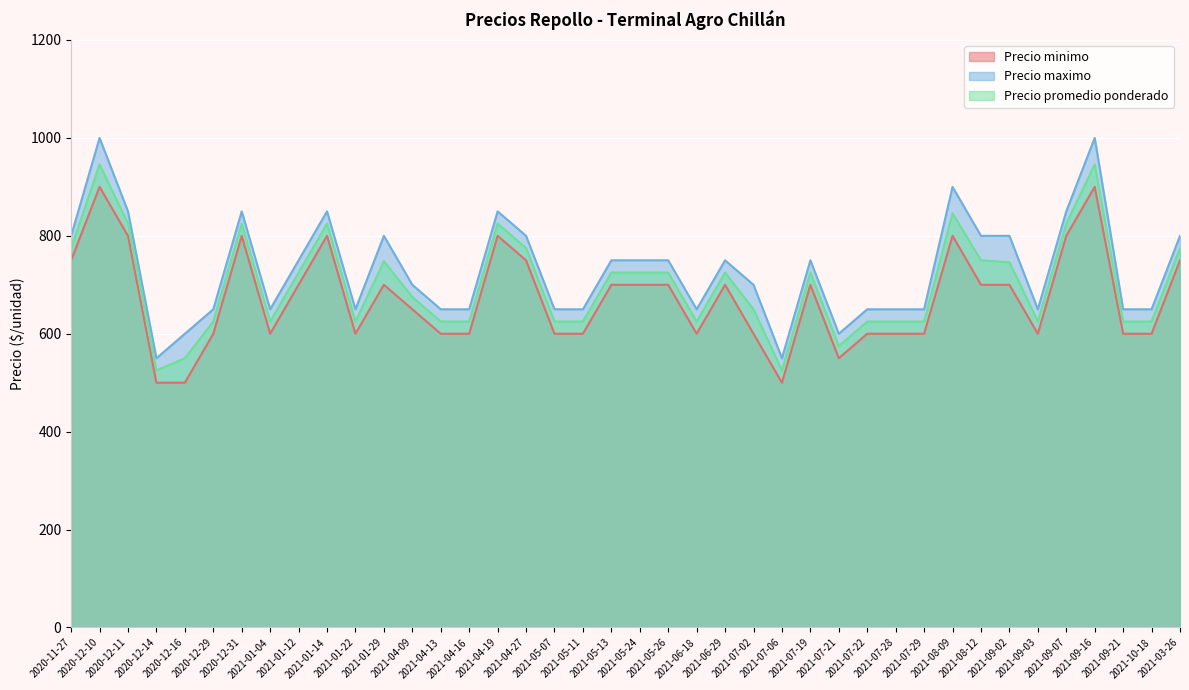

How many lines are shown in the chart?

3